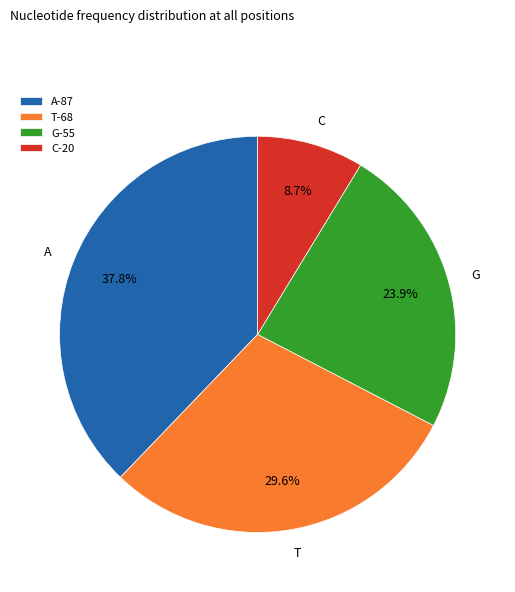

To the nearest percent, what percentage of the pie is C?

9%